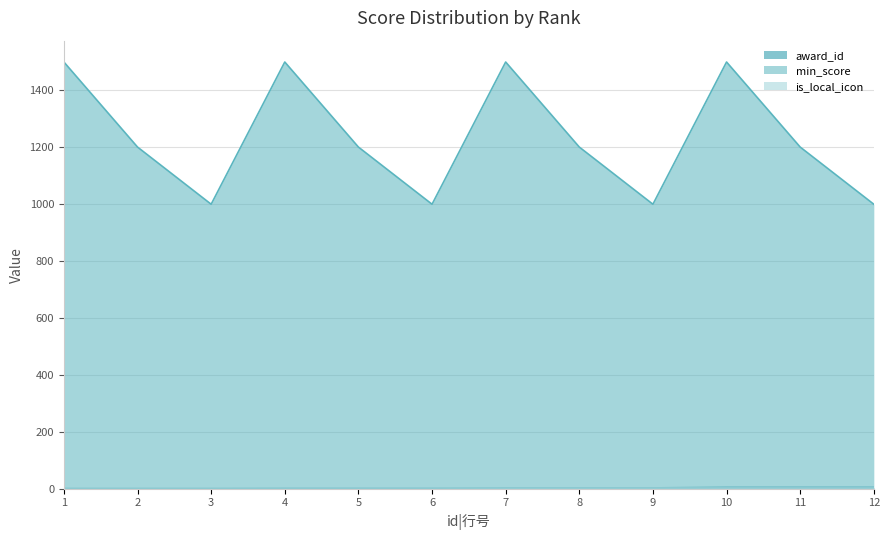

Which category has the lowest value in the award_id series?

1